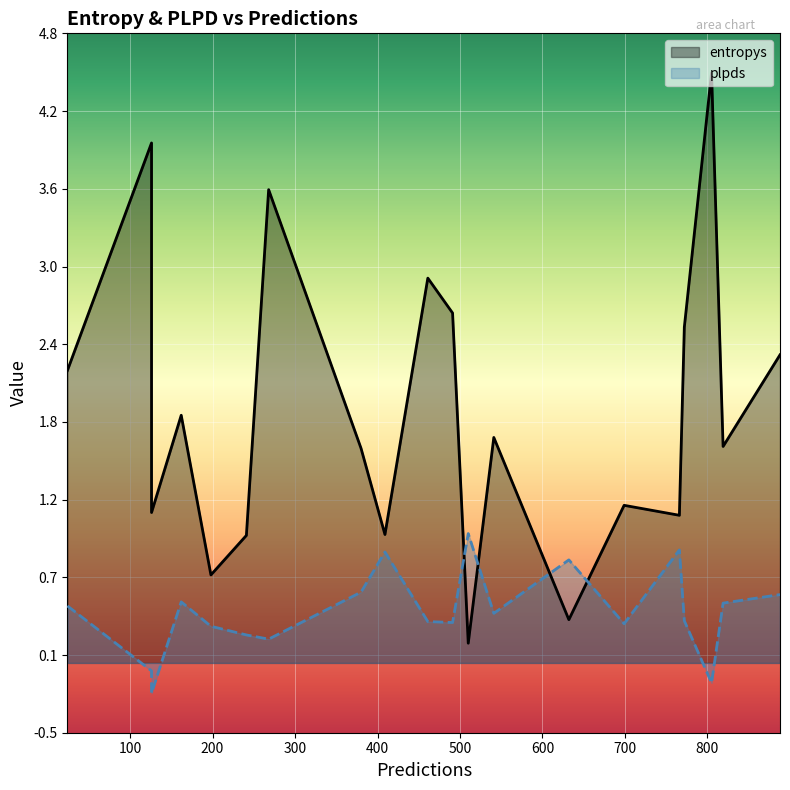

Which category has the highest value across all series?

17